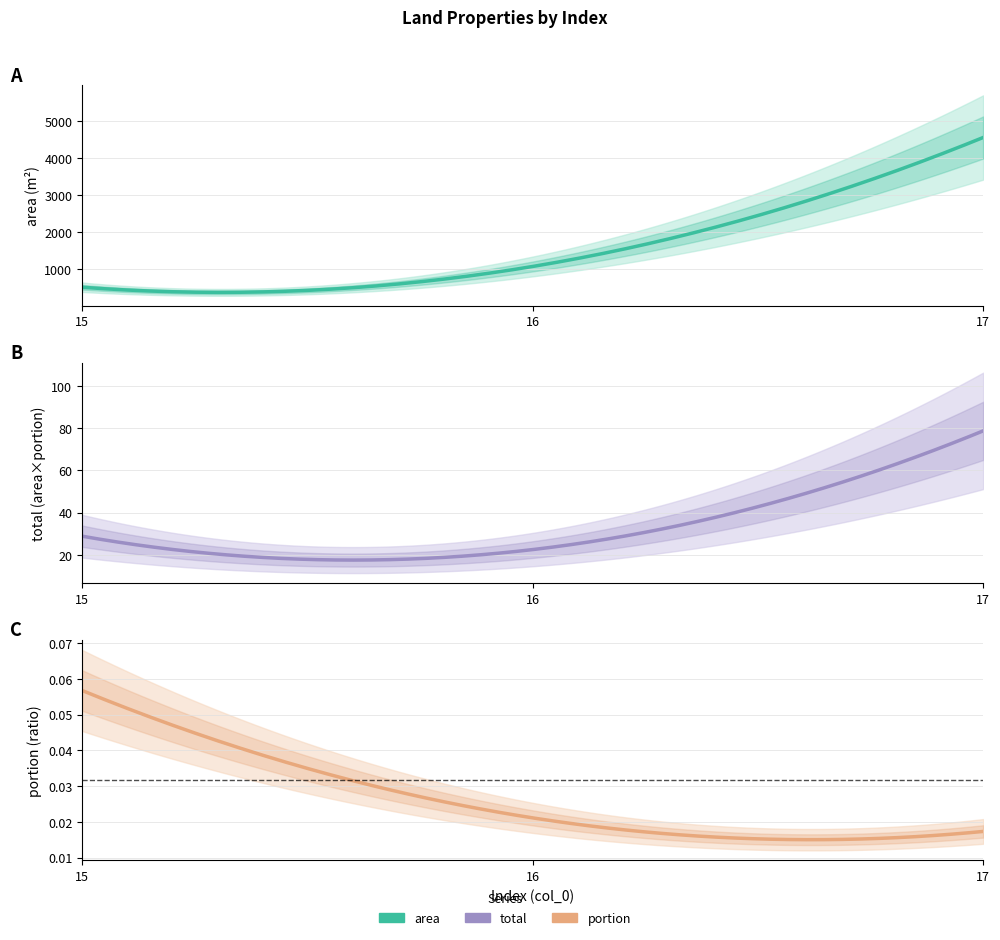

Which category has the highest value in the total series?

17